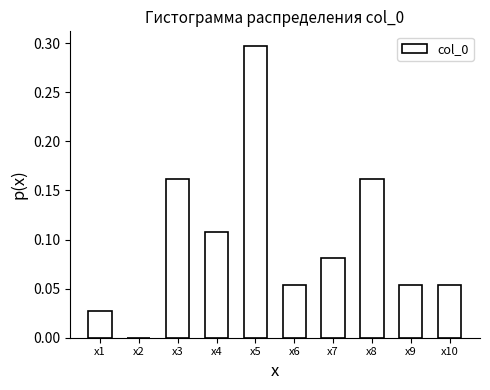

What is the change in value from x1 to x3?

+0.1